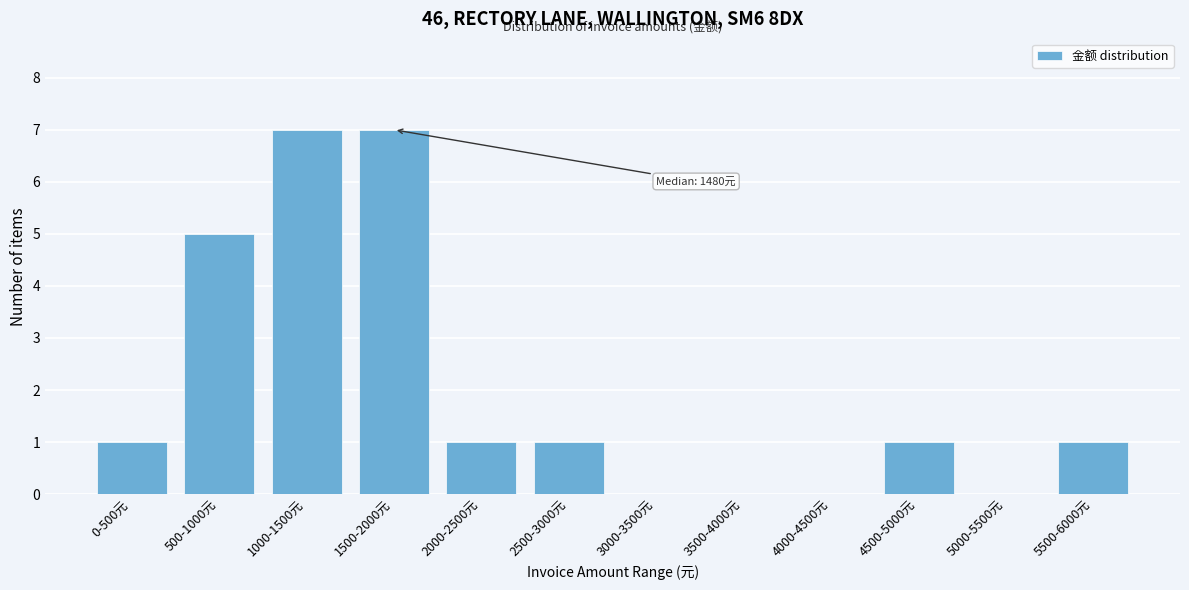

Reading left to right, extract all data points from this chart.

0-500元=1	500-1000元=5	1000-1500元=7	1500-2000元=7	2000-2500元=1	2500-3000元=1	3000-3500元=0	3500-4000元=0	4000-4500元=0	4500-5000元=1	5000-5500元=0	5500-6000元=1